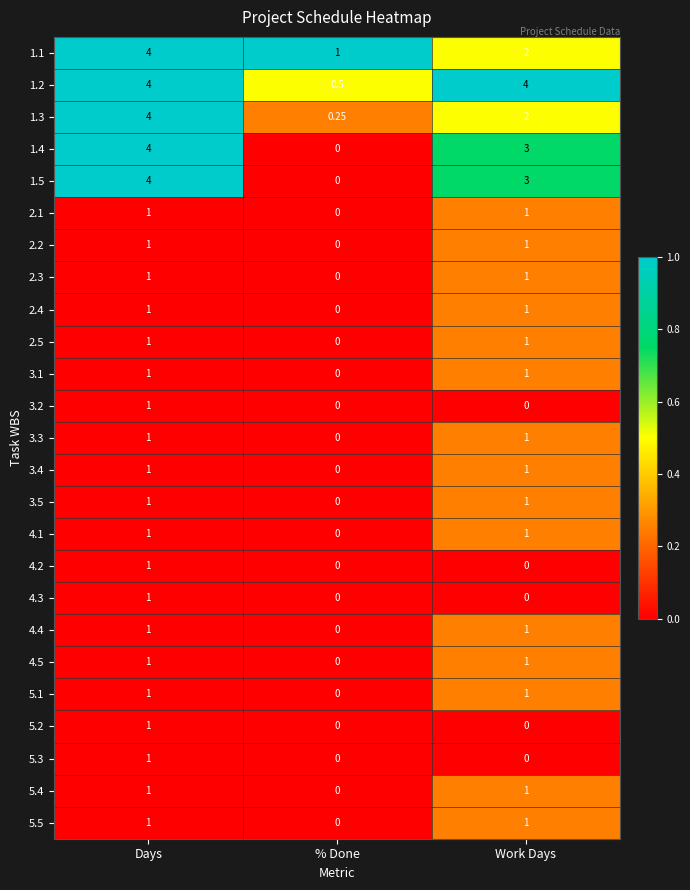

At which category is the sum across all series the highest?

Days